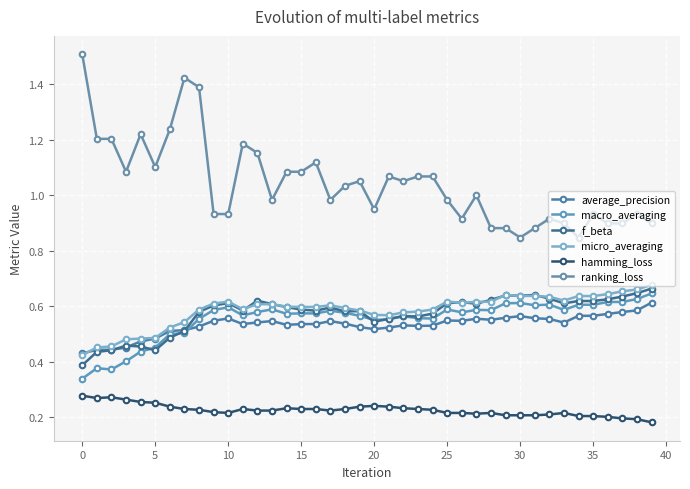

True or false: micro_averaging has more than 0 points higher than both neighbors.

True